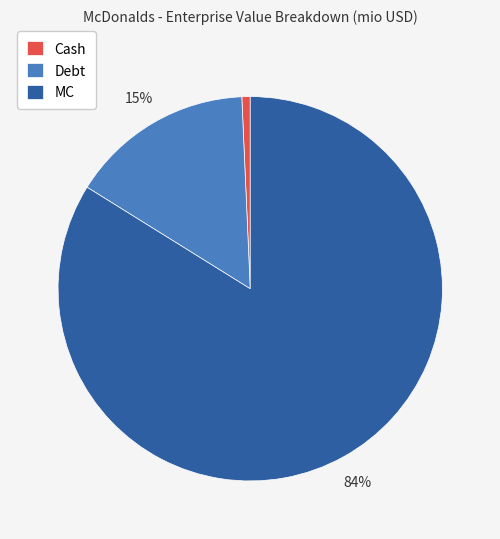

Which slice is the largest?

MC